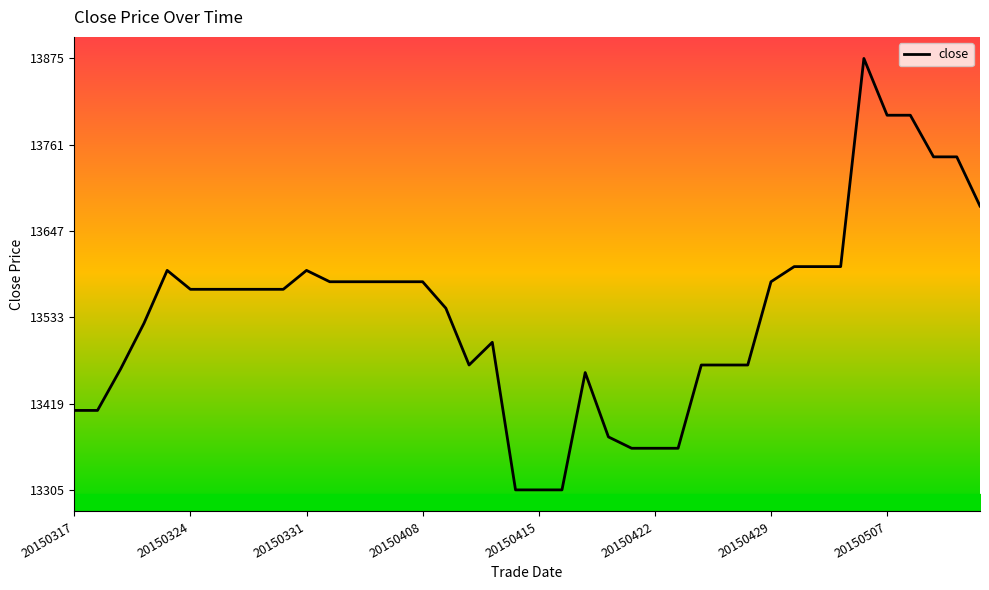

What is the difference between the maximum and minimum values?

570